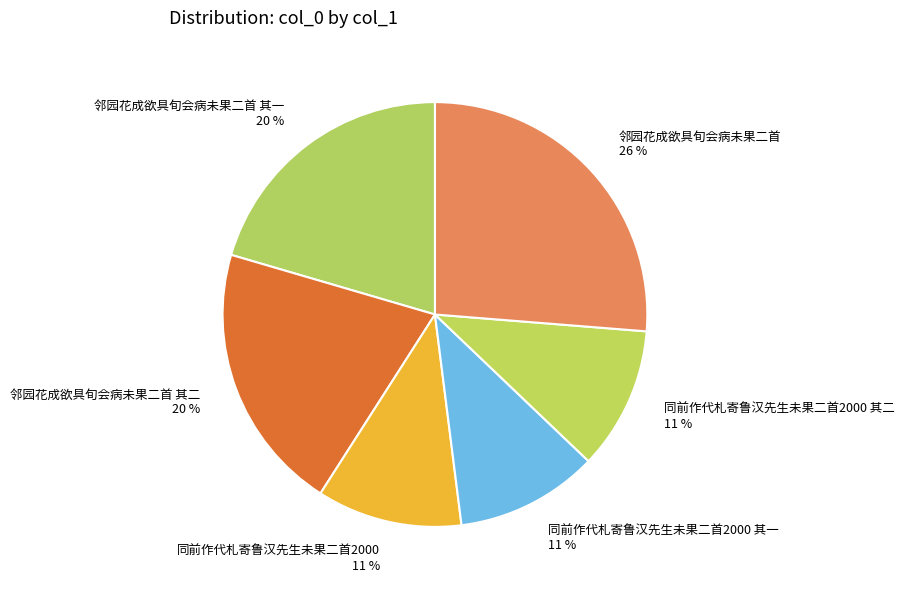

Which has a higher value, 邻园花成欲具旬会病未果二首 其二 or 同前作代札寄鲁汉先生未果二首2000 其一?

邻园花成欲具旬会病未果二首 其二